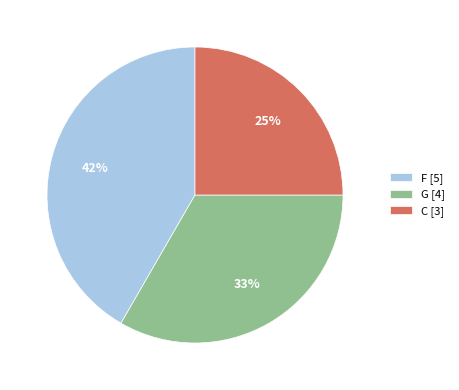

To the nearest percent, what is the difference between the largest and smallest slice percentages?

17%